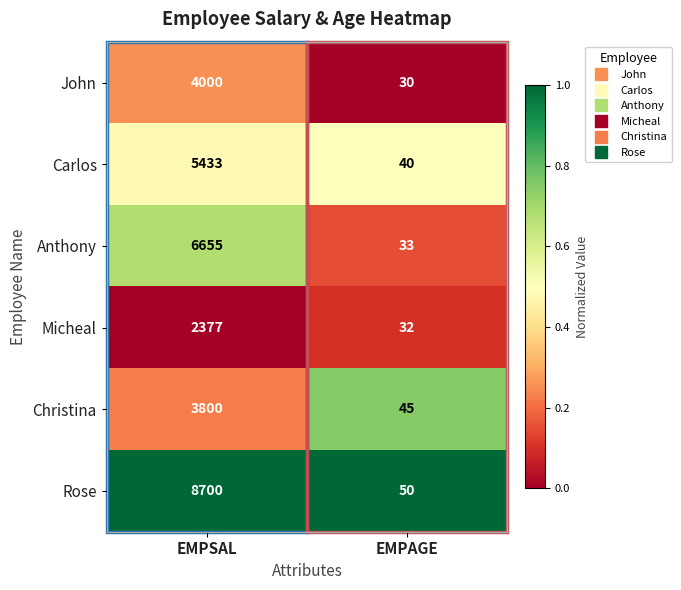

Which category has the lowest value across all series?

EMPAGE